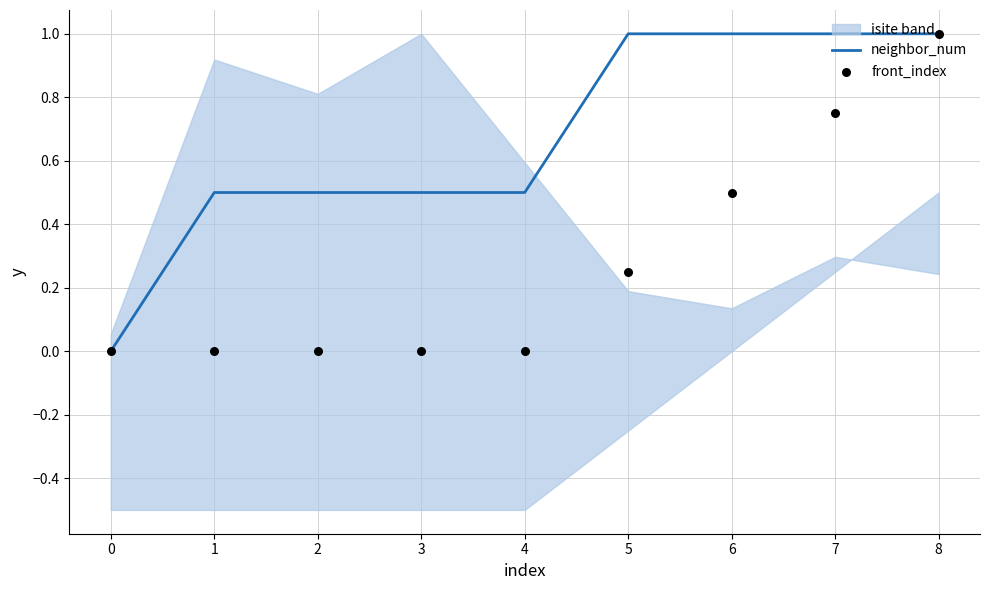

At how many categories does at least one series exceed 0?

8